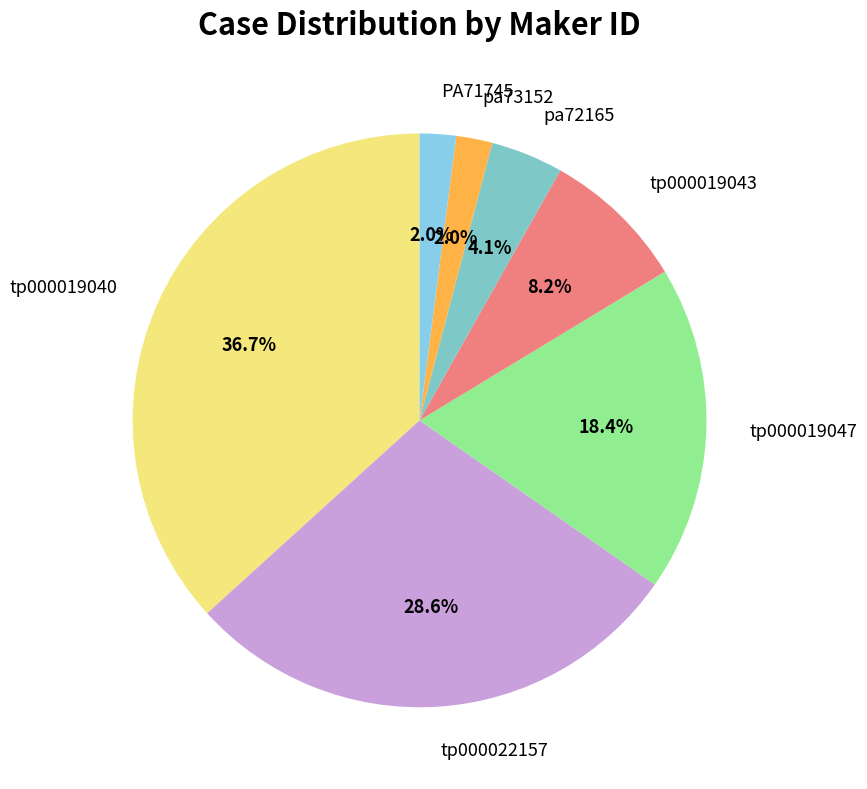

Is there any slice that represents more than half of the pie?

No